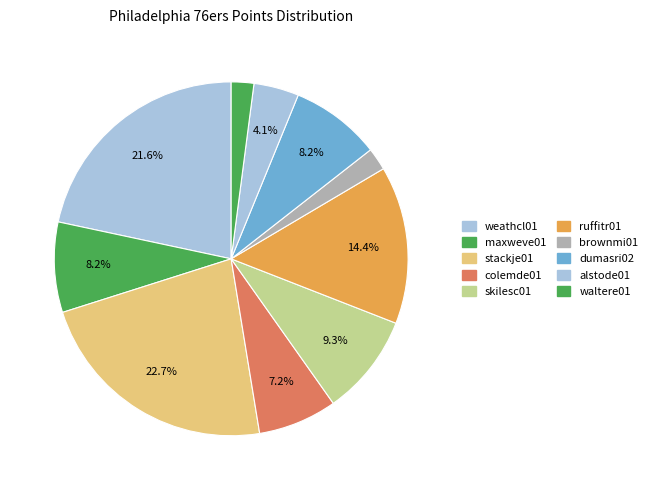

What is the largest slice in the pie chart?

stackje01